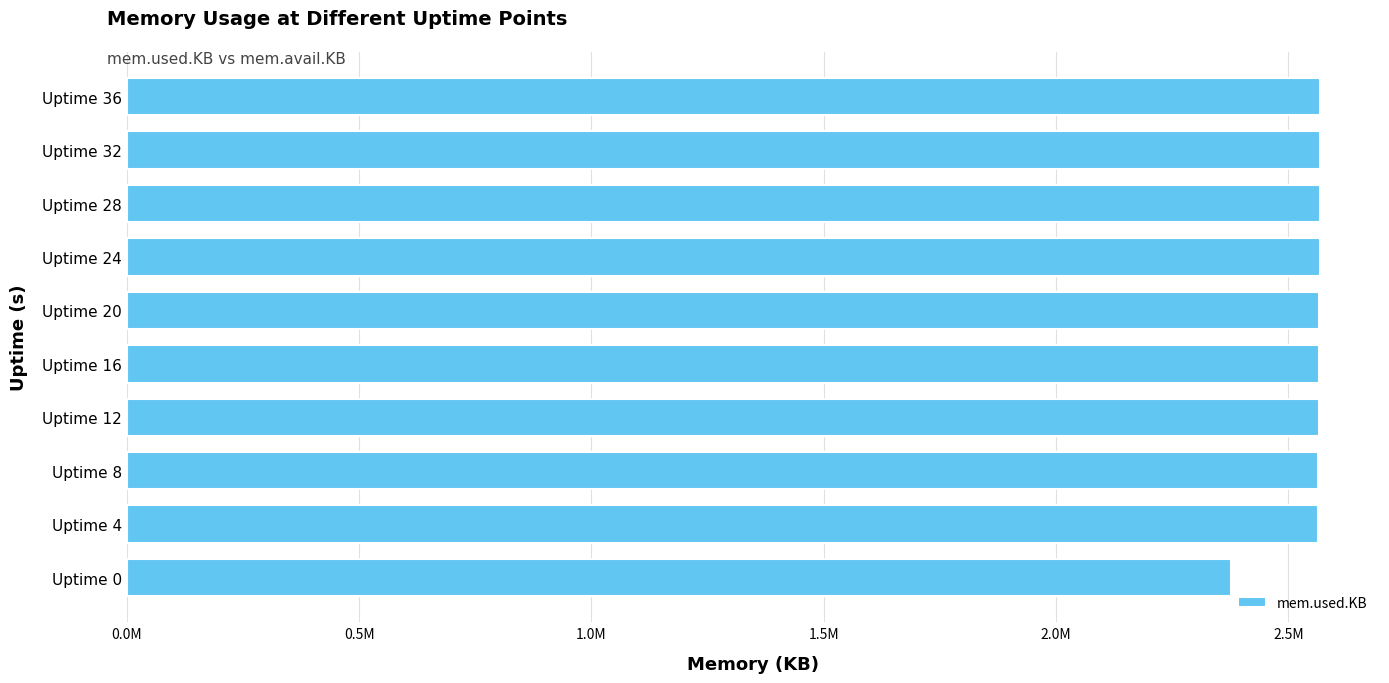

Are the bars horizontal?

Yes